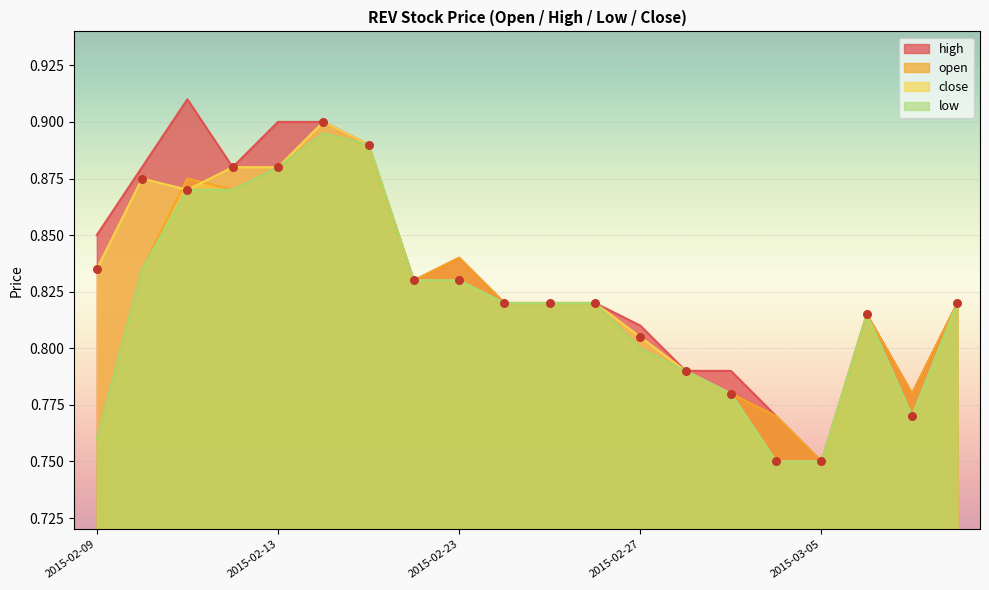

Which series has the widest spread of Y values?

high